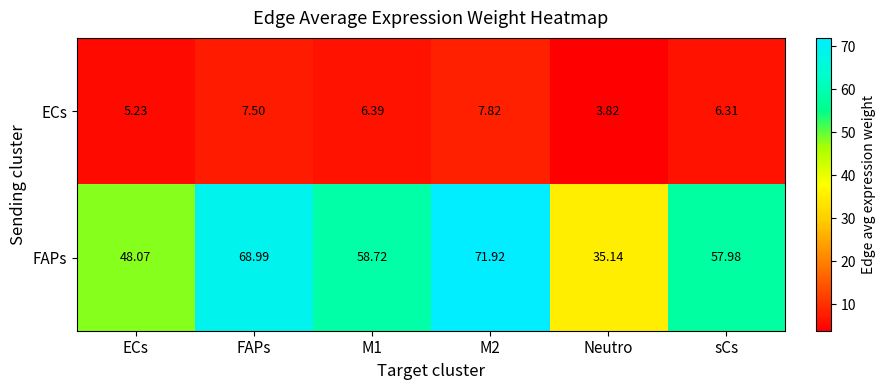

At FAPs, list the series in order from smallest to largest.

ECs, FAPs